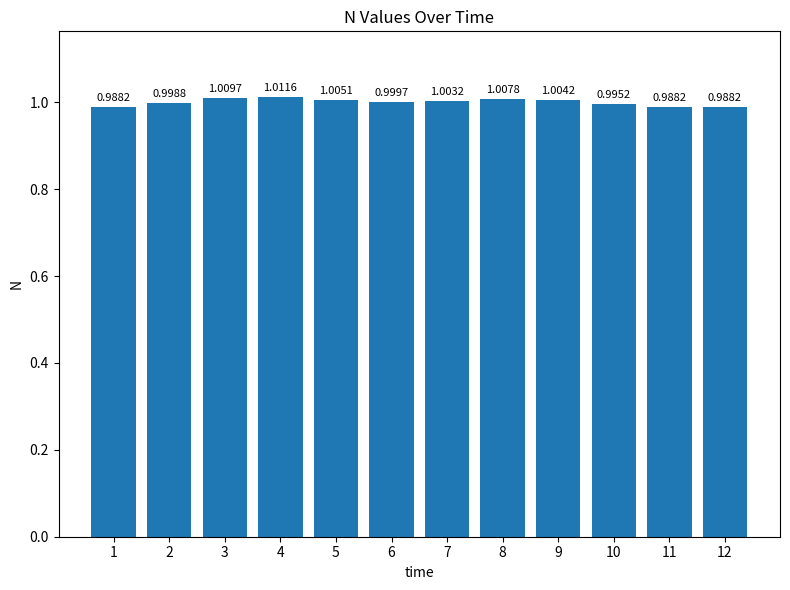

Between 8 and 6, which is larger?

8